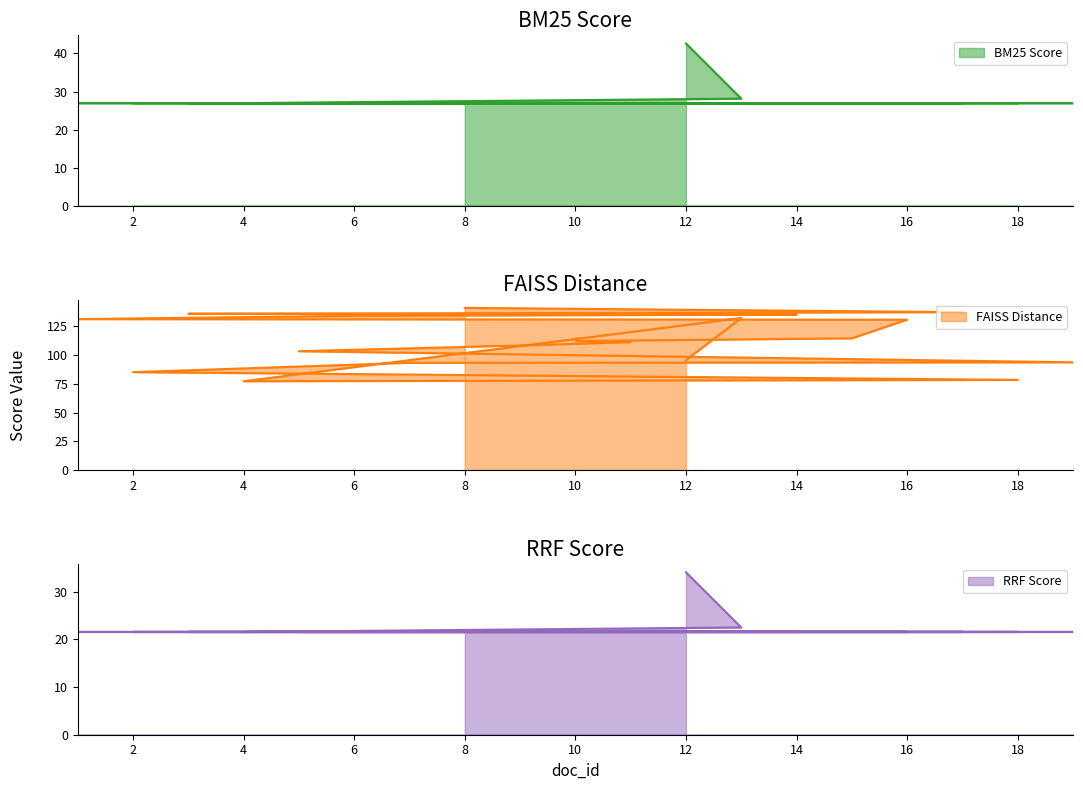

What is the minimum value shown in the chart?

21.6